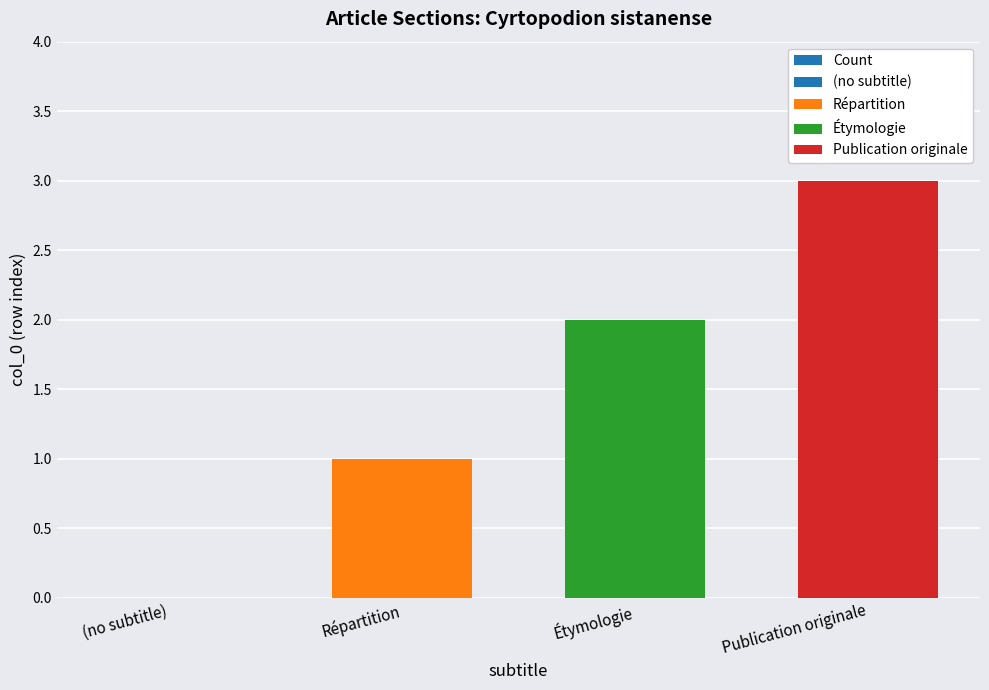

Does the chart contain stacked bars?

No